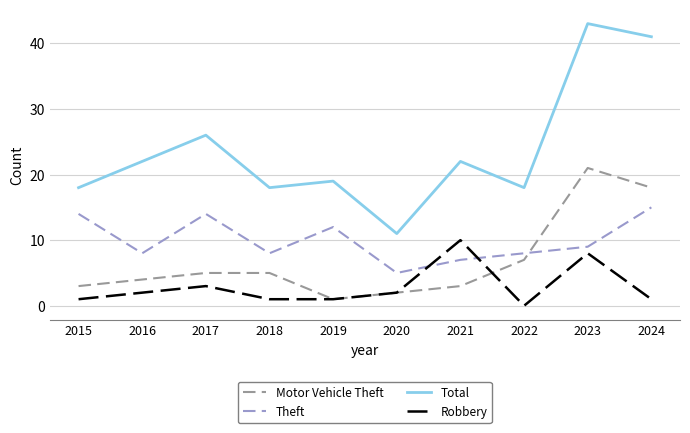

How many positive values does the Robbery series have?

9